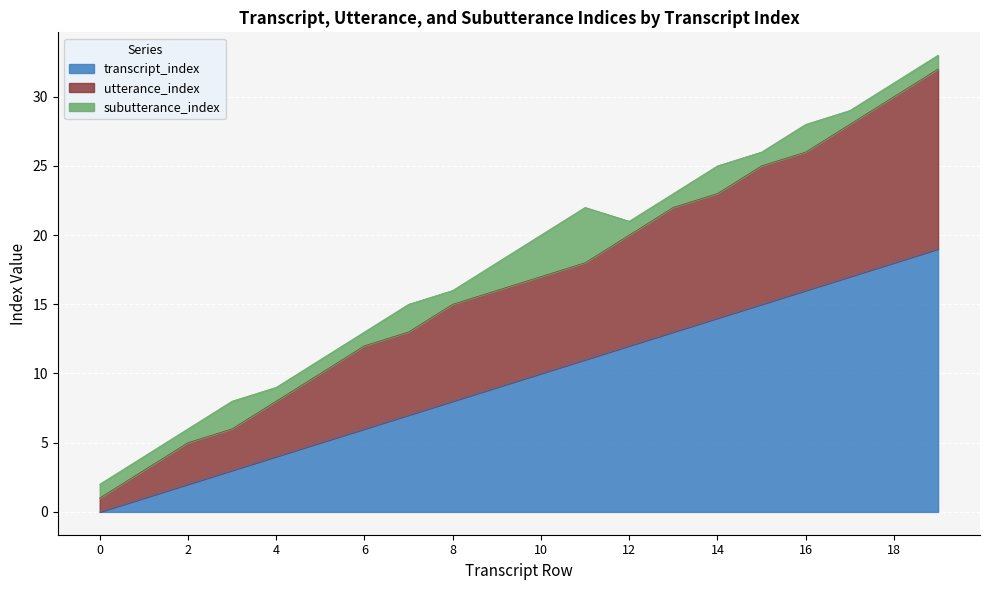

True or false: transcript_index has a value of 9 at 5.

False